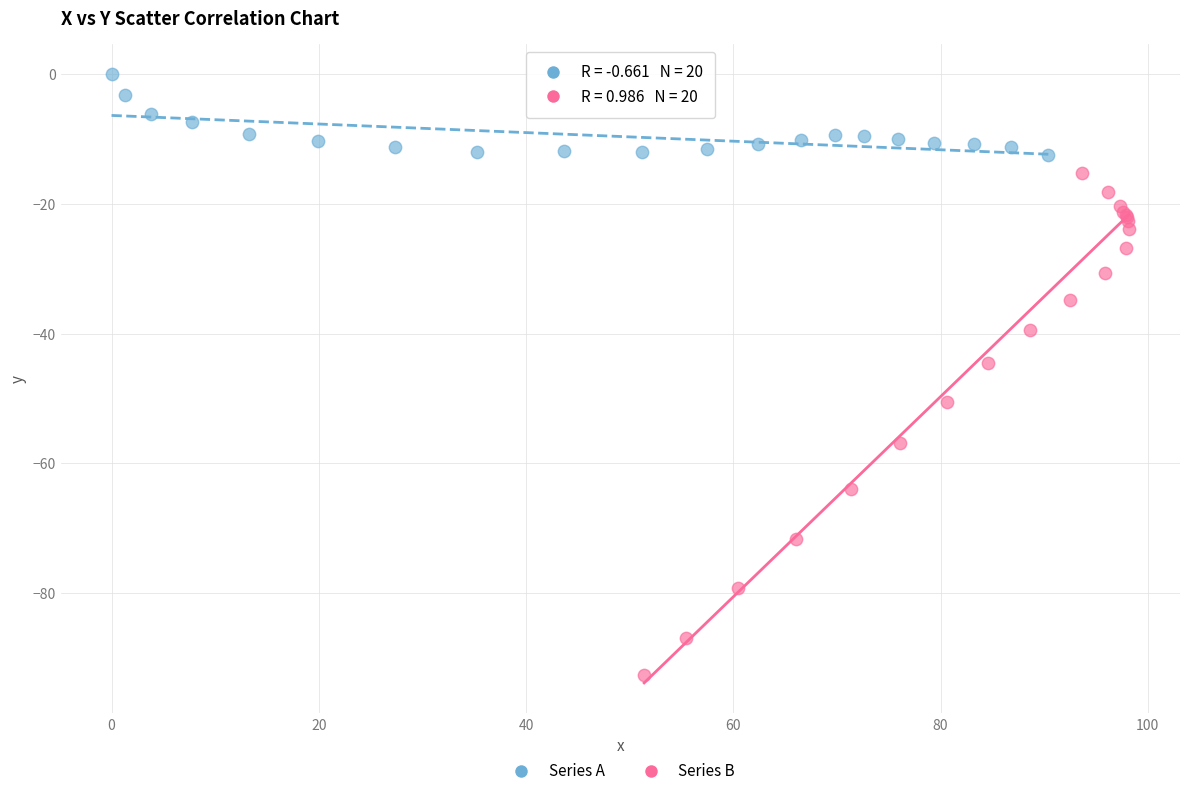

Which series contains the highest Y value?

Series A